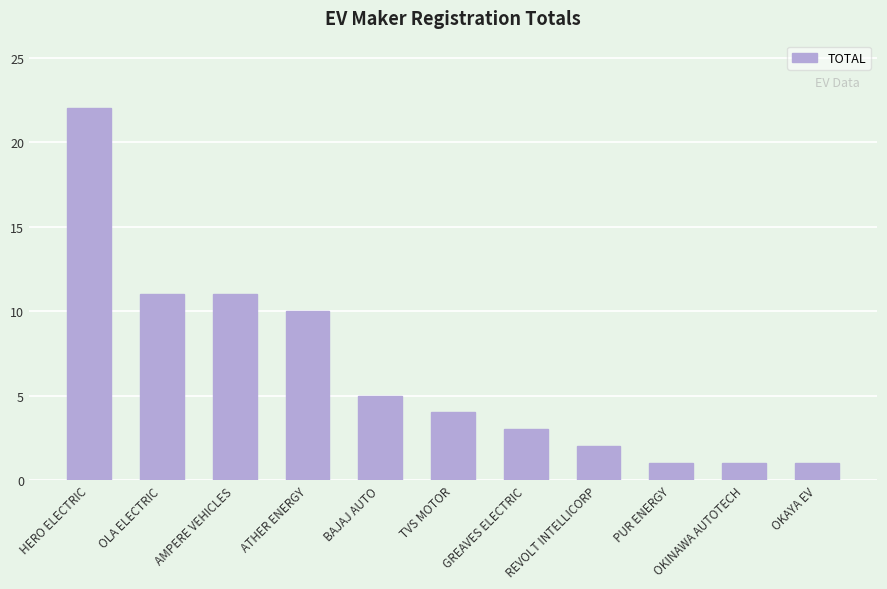

The chart shows a value of 11 at OLA ELECTRIC. True or false?

True